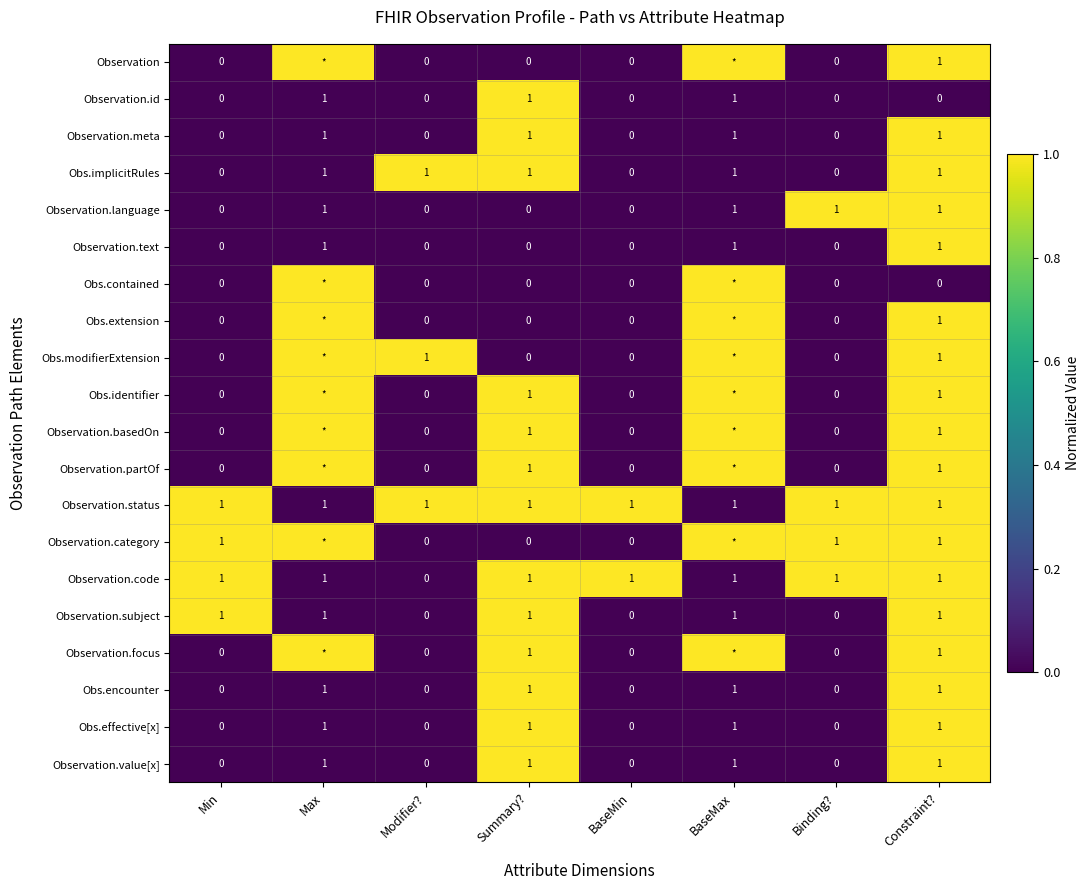

Is it true that Observation.code equals 0 at Binding??

False